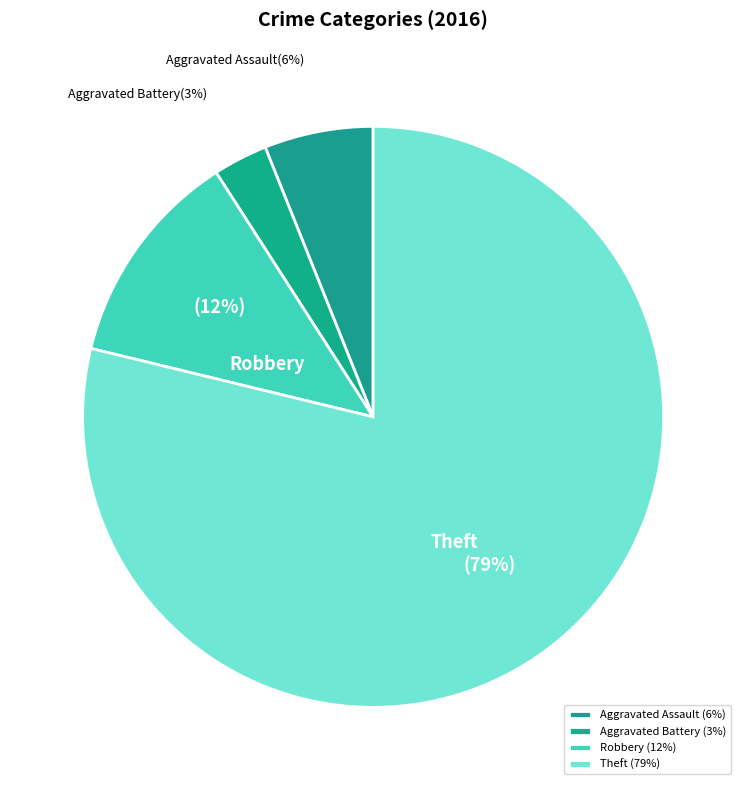

True or false: Aggravated Battery accounts for 3% of the total.

True